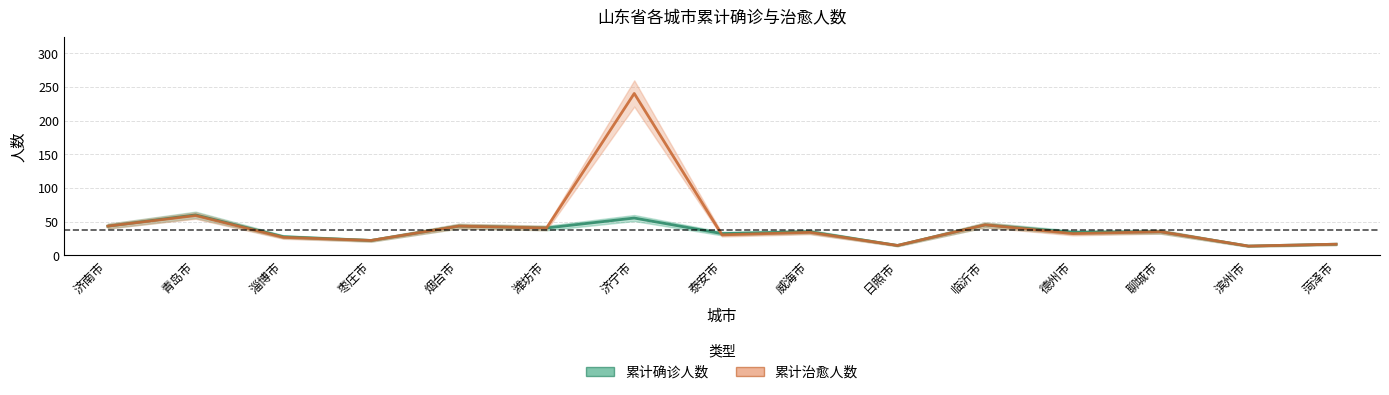

Reading left to right, transcribe all the data shown in this chart.

累计确诊人数: 43.5	60.1	27.8	22.2	43.5	40.7	55.5	32.4	35.1	14.8	45.3	34.2	35.1	13.9	16.6
累计治愈人数: 43.5	59.2	26.8	22.2	43.5	40.7	240.5	30.5	34.2	14.8	45.3	32.4	35.1	13.9	16.6